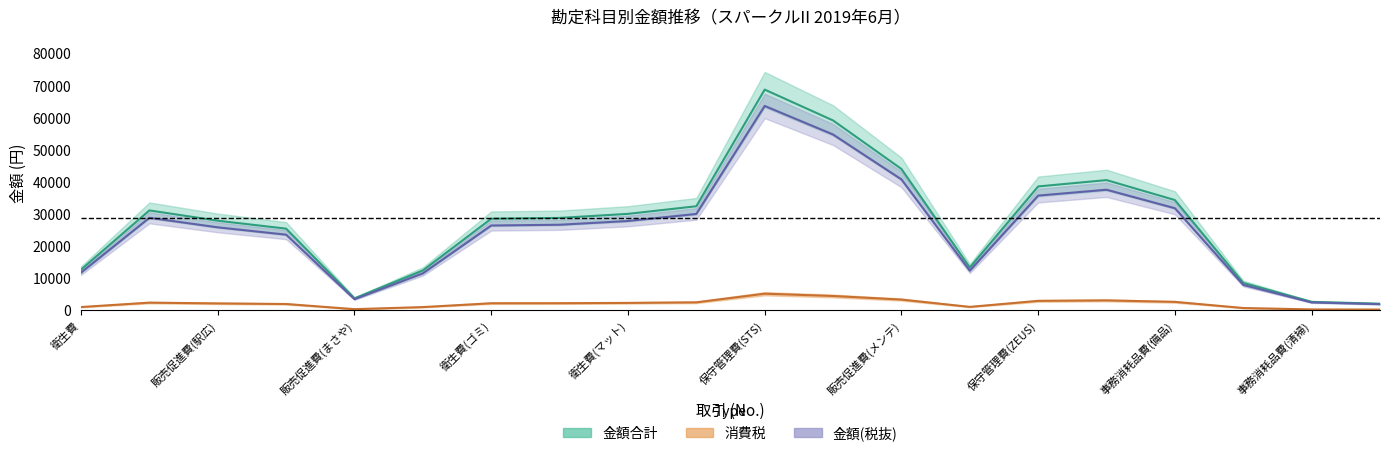

List the series in order of their peak value, highest first.

金額合計, 金額, 消費税